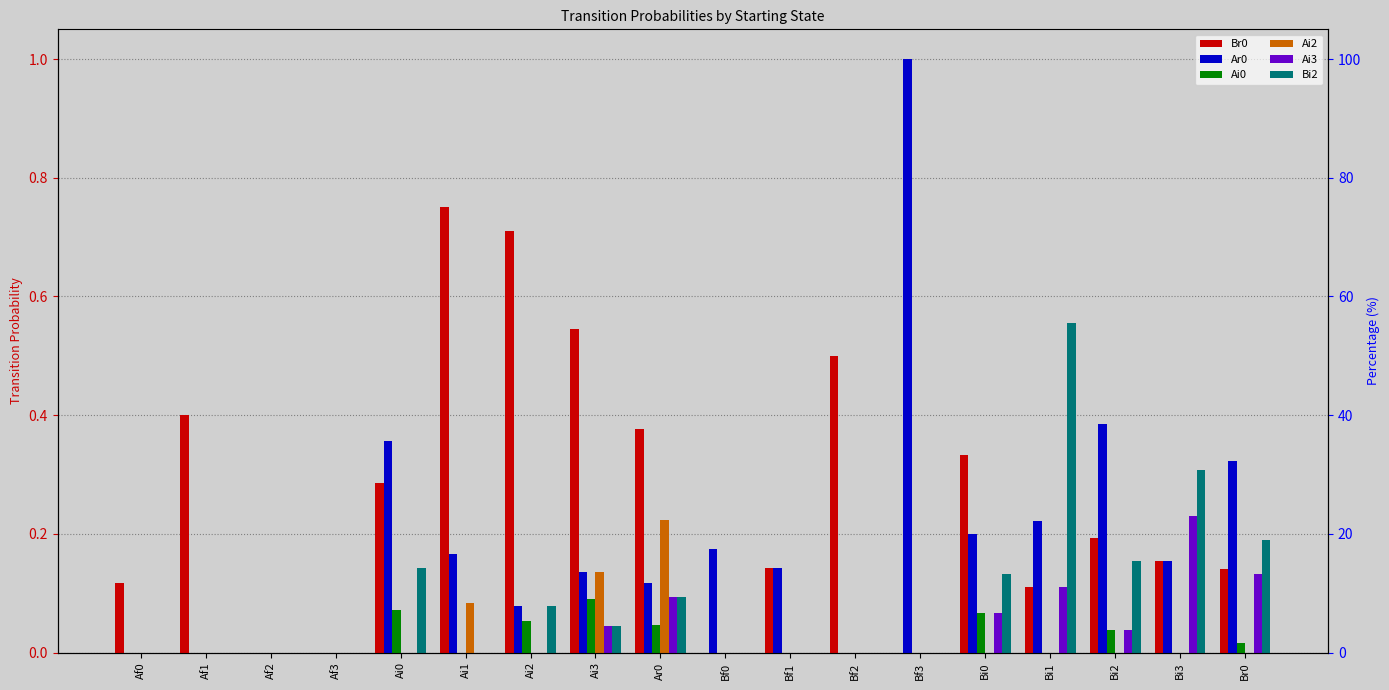

Which has a higher value, Bi0 or Bf3?

Bi0